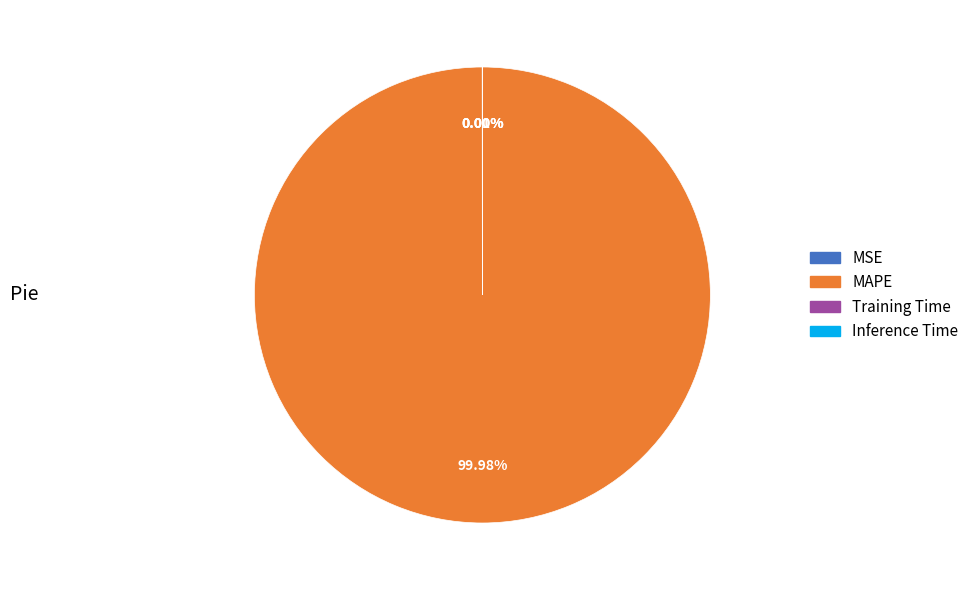

What is the largest slice in the pie chart?

MAPE